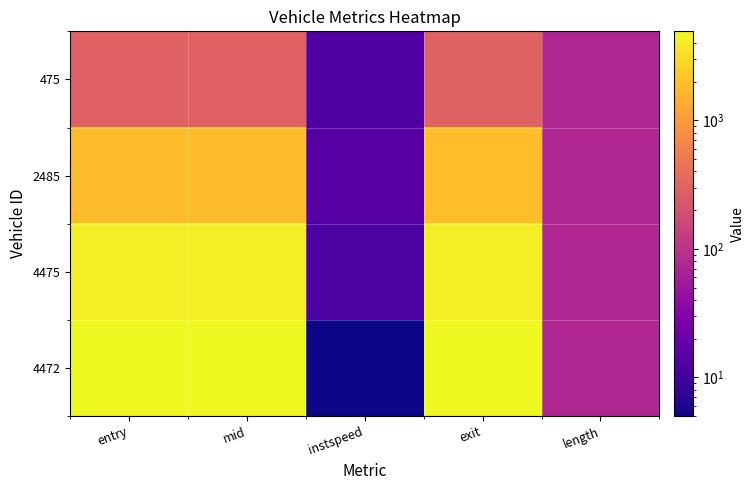

List the series in order of their overall mean, highest first.

4472, 4475, 2485, 475